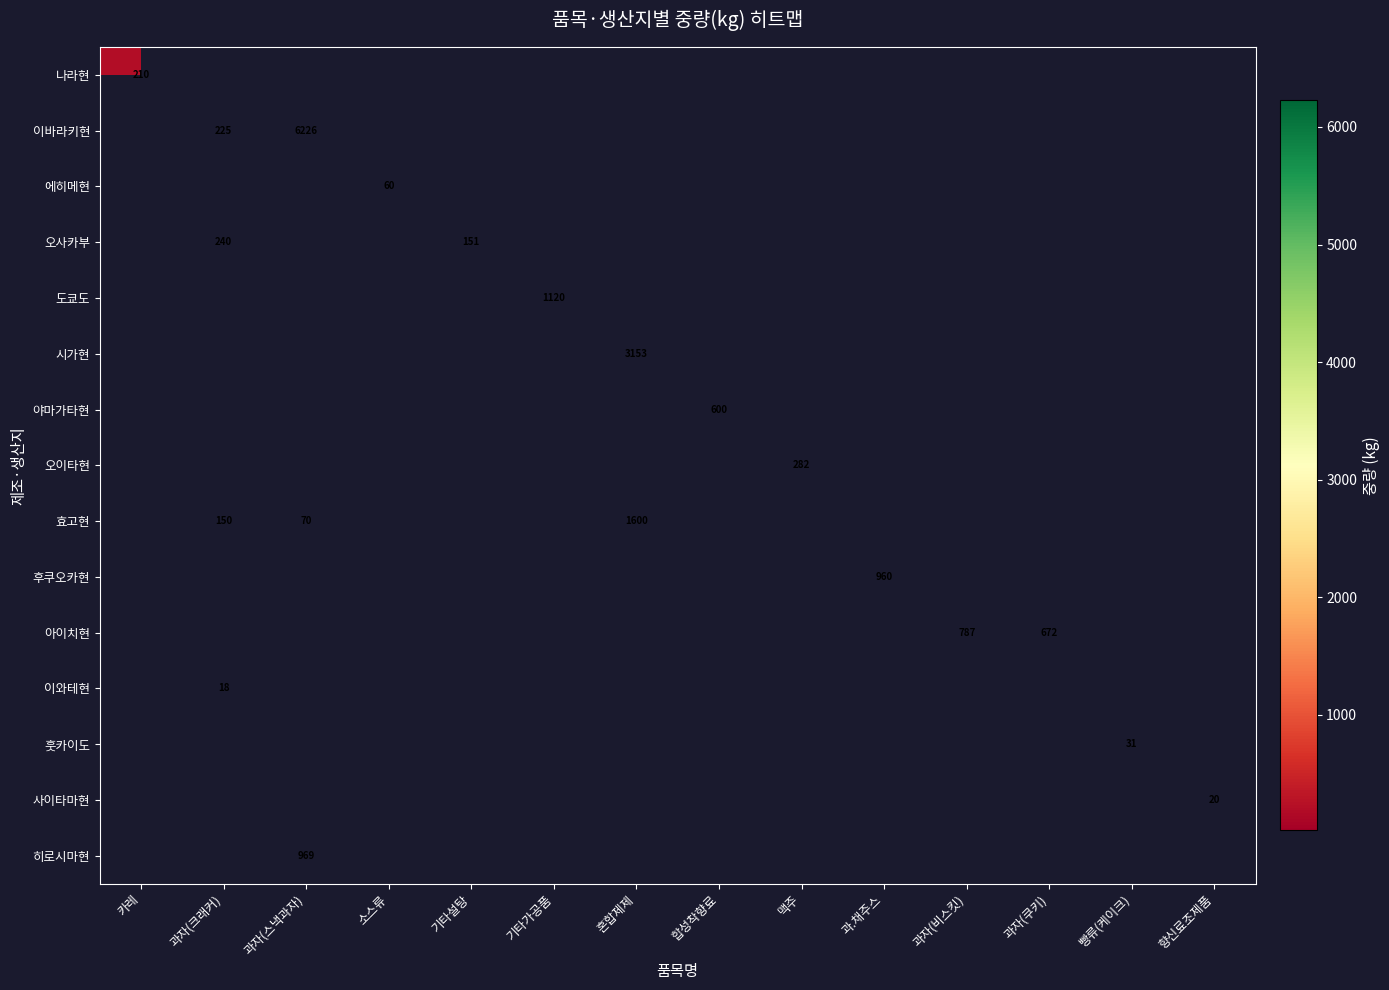

What is the minimum value shown in the chart?

18.4